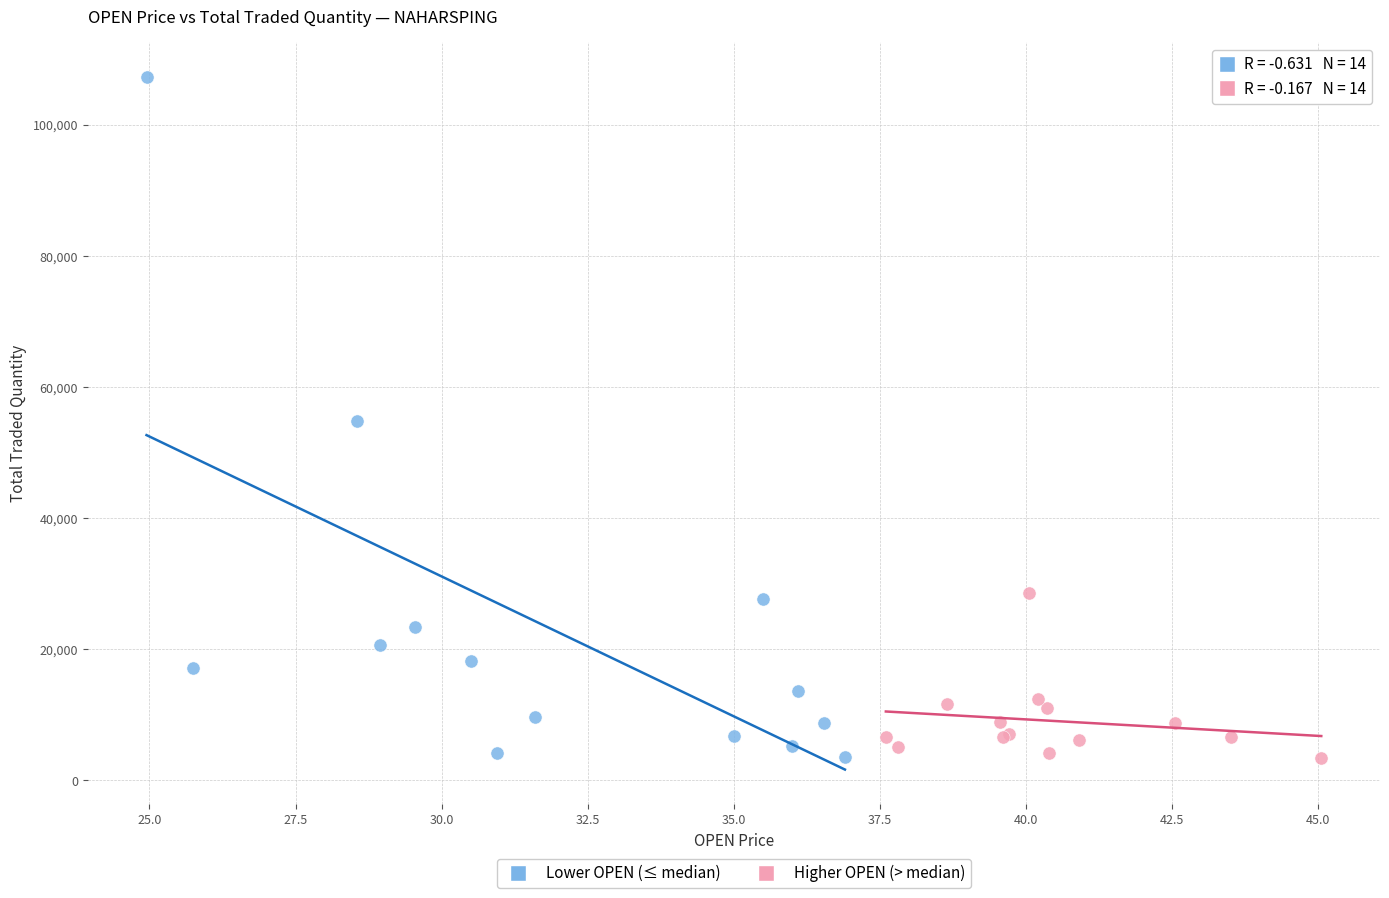

Which series reaches the maximum Y coordinate?

Lower OPEN (≤ median)